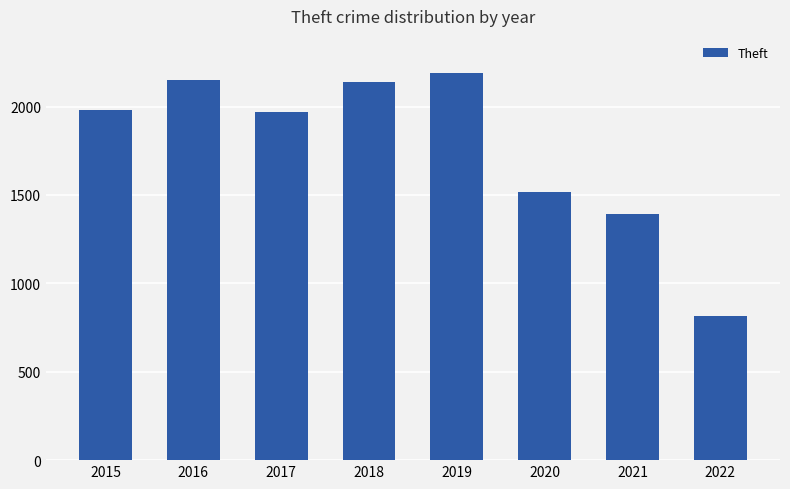

How many distinct data groups are displayed?

1